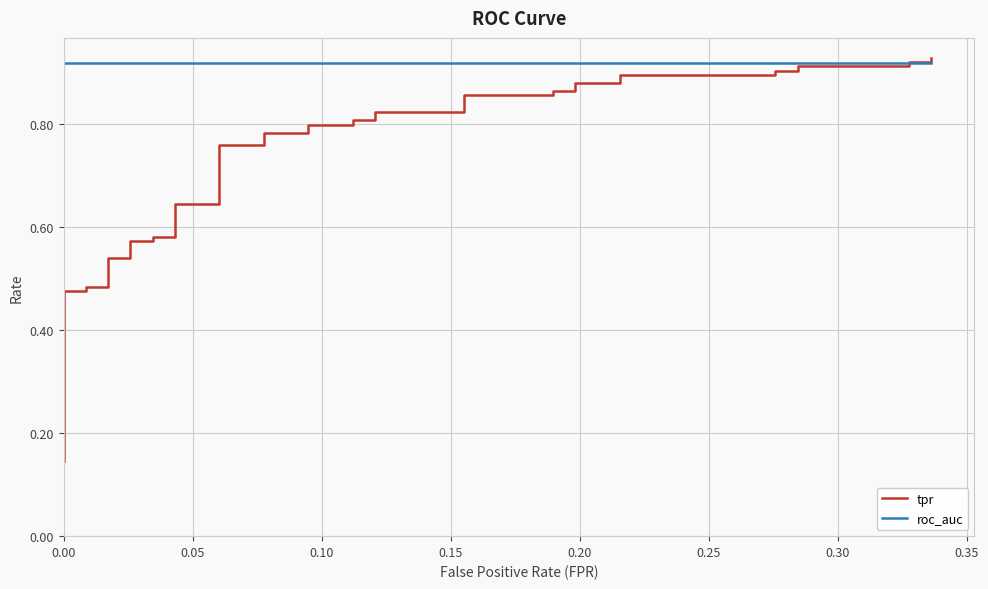

Reading left to right, extract all data points from this chart.

tpr: 0.1	0.2	0.2	0.5	0.5	0.5	0.5	0.5	0.5	0.6	0.6	0.6	0.6	0.6	0.6	0.8	0.8	0.8	0.8	0.8	0.8	0.8	0.8	0.8	0.8	0.9	0.9	0.9	0.9	0.9	0.9	0.9	0.9	0.9	0.9	0.9	0.9	0.9	0.9	0.9
roc_auc: 0.9	0.9	0.9	0.9	0.9	0.9	0.9	0.9	0.9	0.9	0.9	0.9	0.9	0.9	0.9	0.9	0.9	0.9	0.9	0.9	0.9	0.9	0.9	0.9	0.9	0.9	0.9	0.9	0.9	0.9	0.9	0.9	0.9	0.9	0.9	0.9	0.9	0.9	0.9	0.9